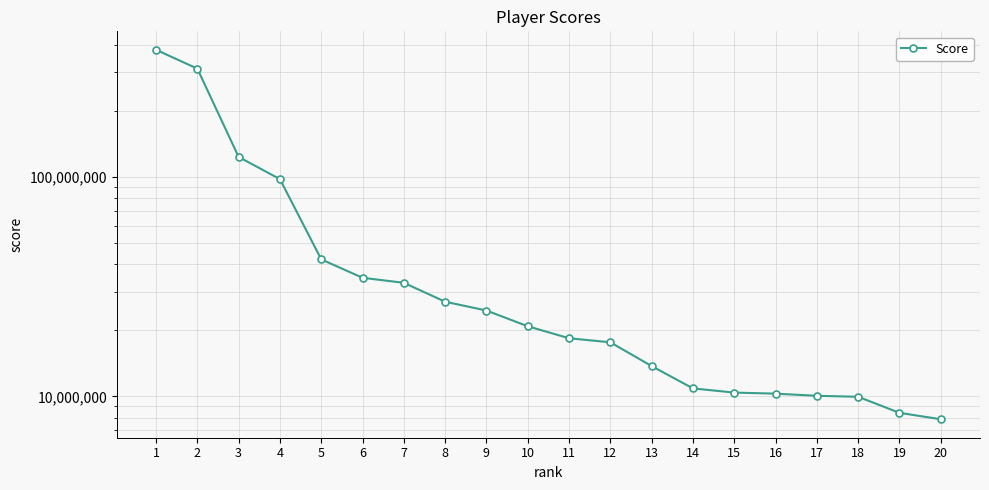

Reading left to right, list all the values displayed in this chart.

379735038	311772888	123413424	97773186	42132552	34728917	32944129	27013740	24633740	20884124	18415761	17646418	13751371	10879461	10412384	10298325	10068034	9965658	8419552	7872005